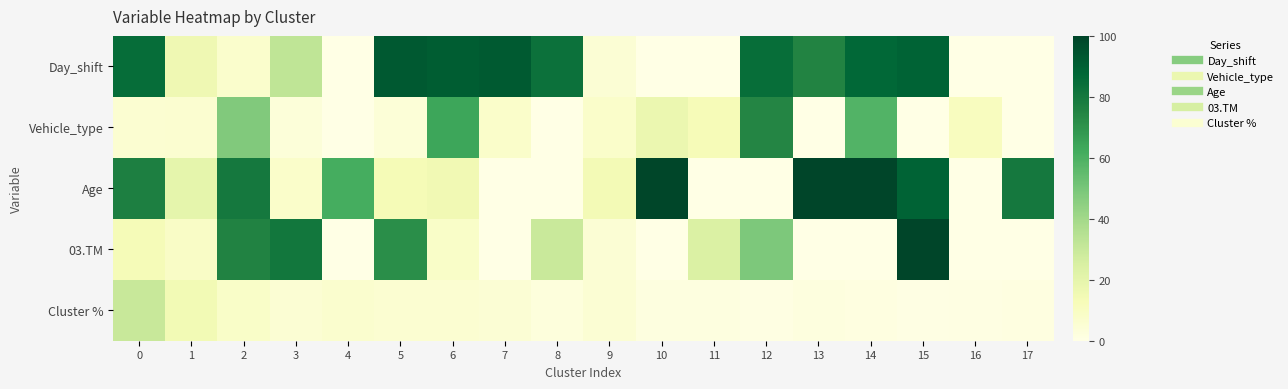

How many data points does each series have?

18